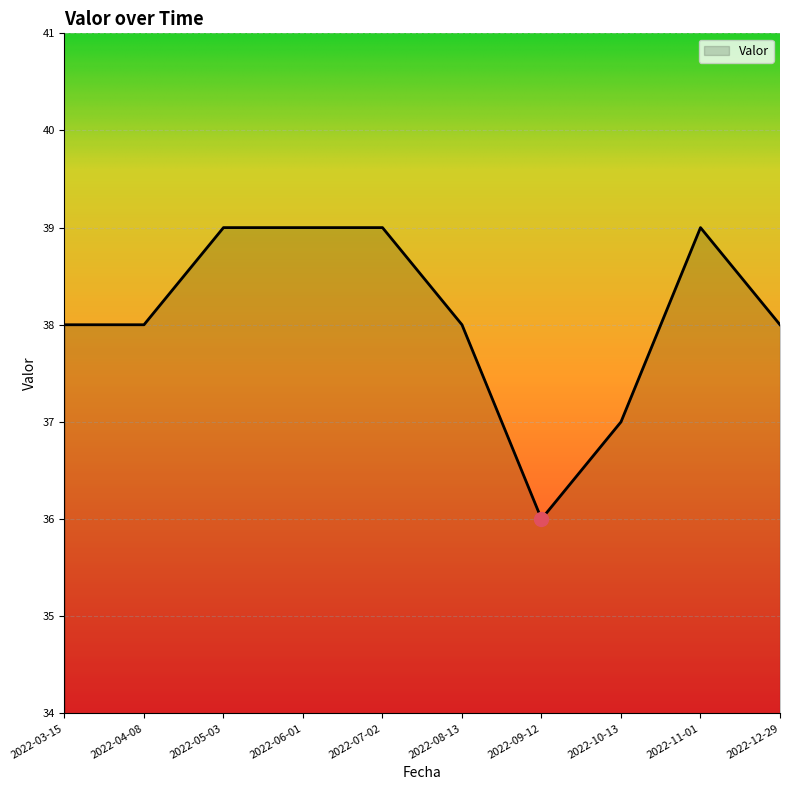

What is the sum of the values at 2022-06-01 and 2022-08-13?

77